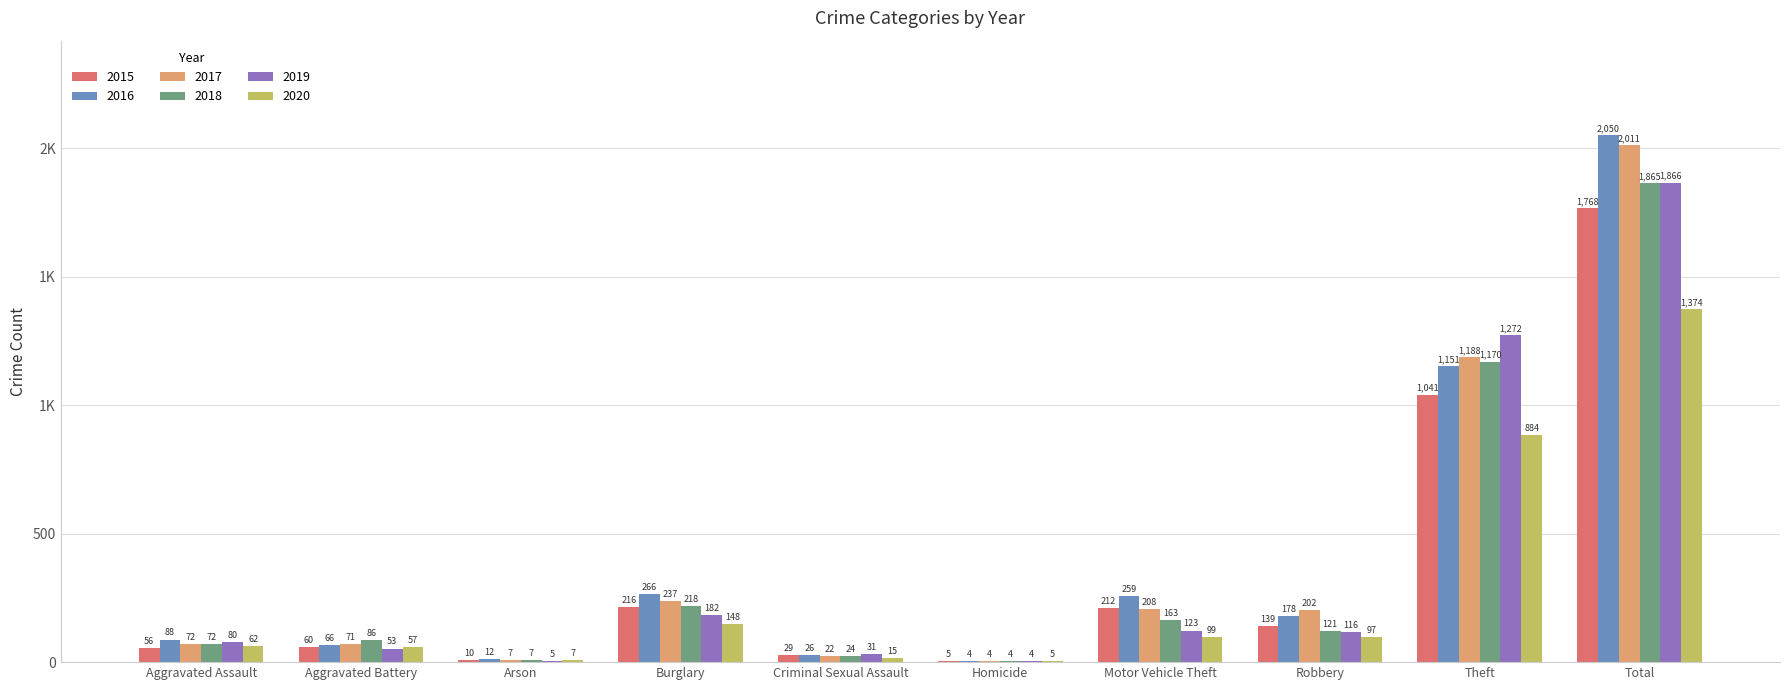

What is the average value of the 2019 series?

373